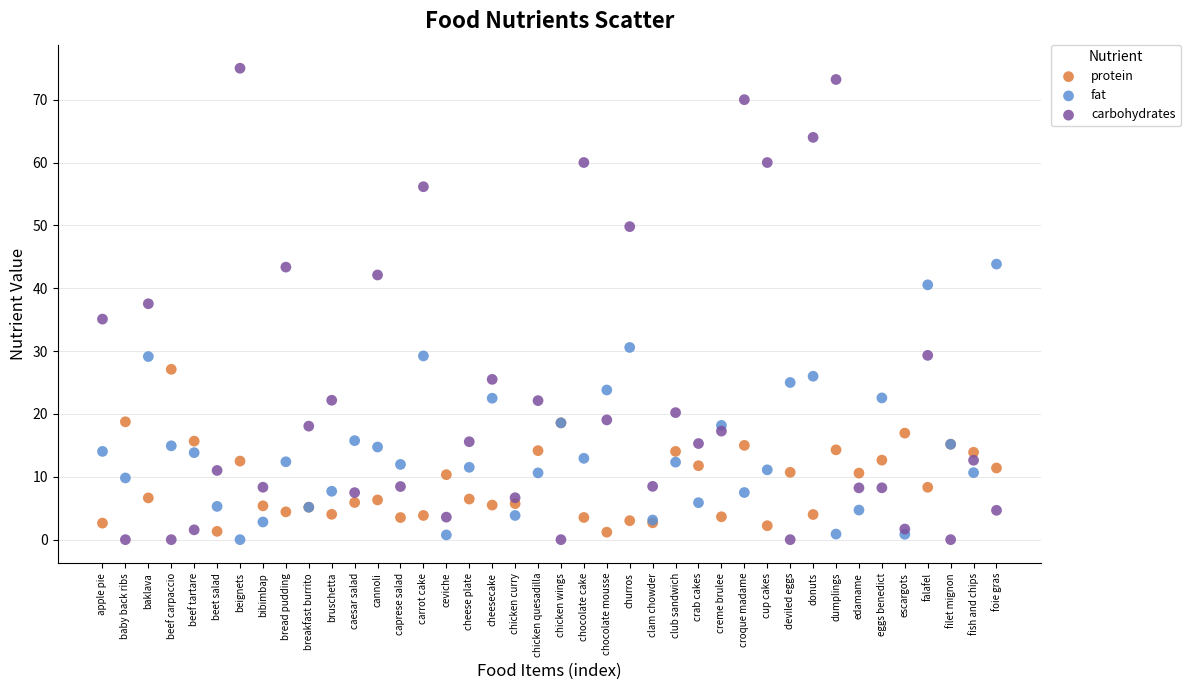

Which series reaches the maximum Y coordinate?

carbohydrates